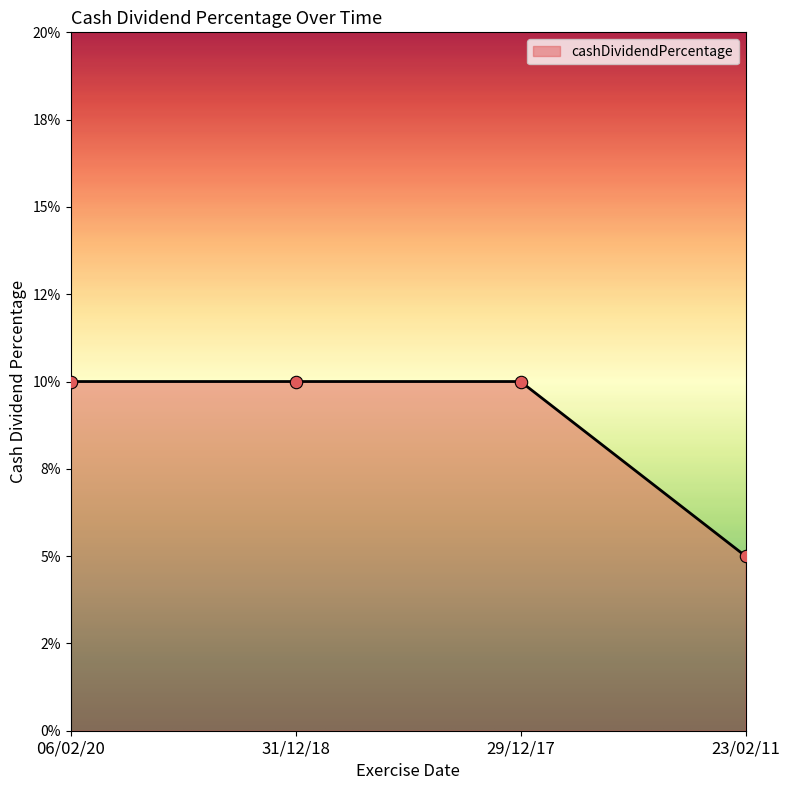

What is the change in value from 31/12/18 to 23/02/11?

-0.1